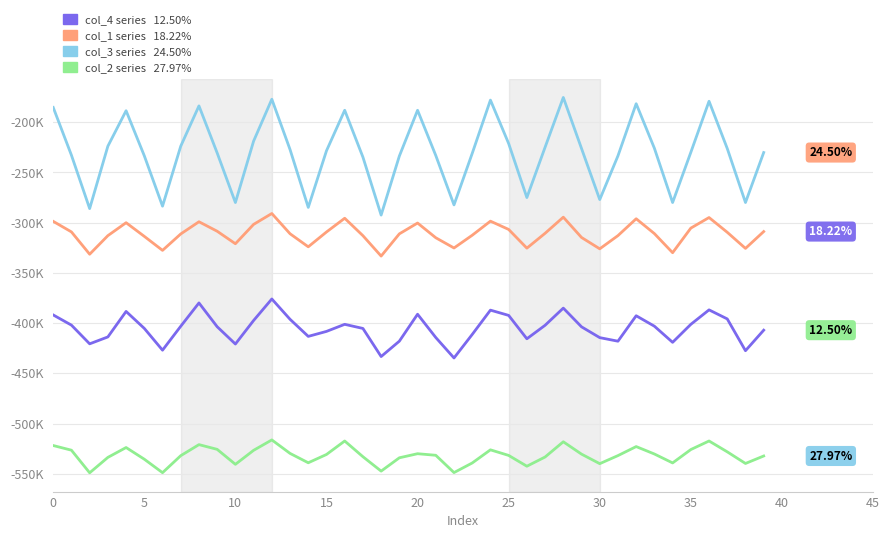

Does the chart display data point markers on the line(s)?

No